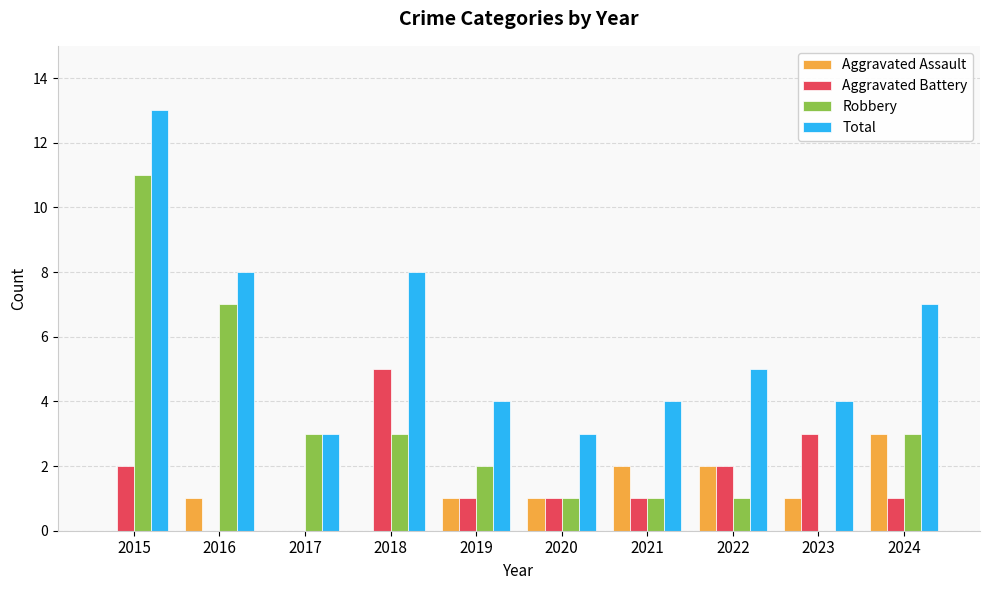

Are the bars horizontal?

No